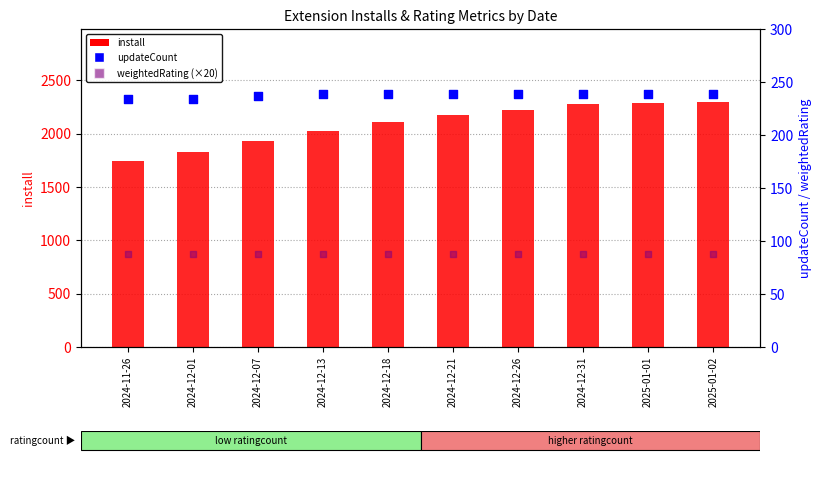

Which series has the widest spread of Y values?

install